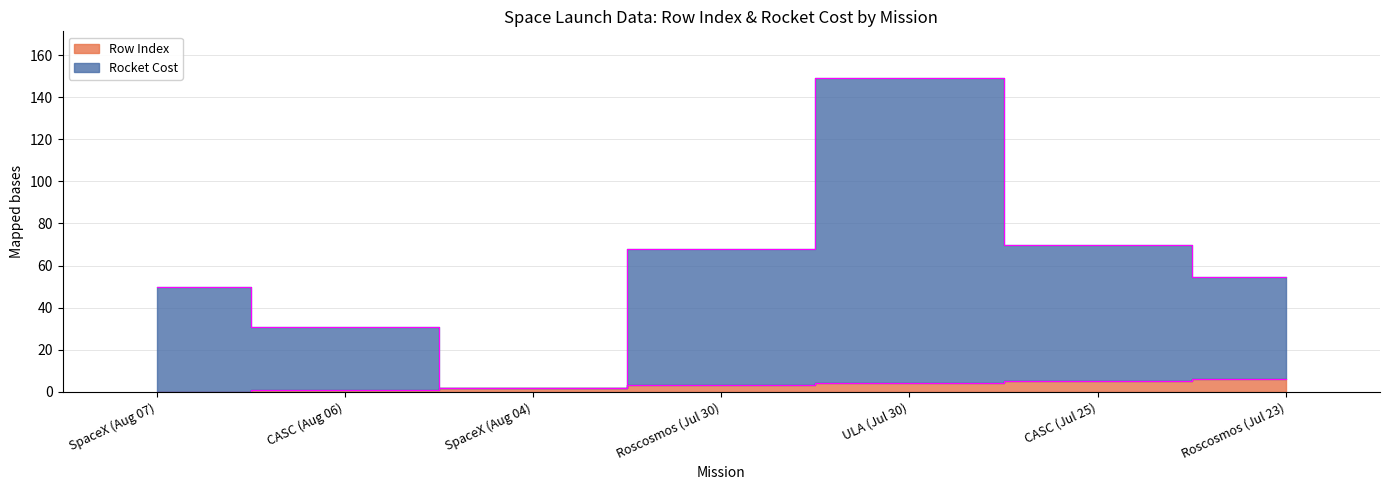

Count the number of data series in this chart.

2